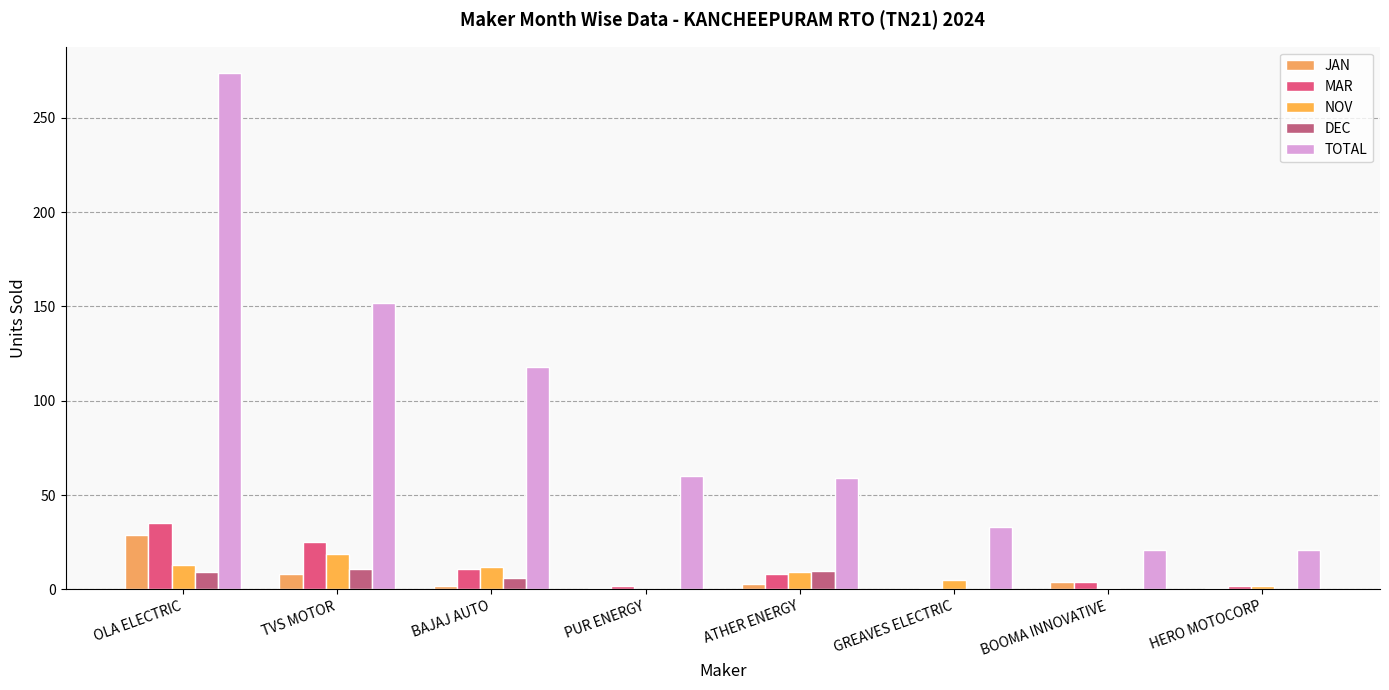

What is the greatest value displayed?

274